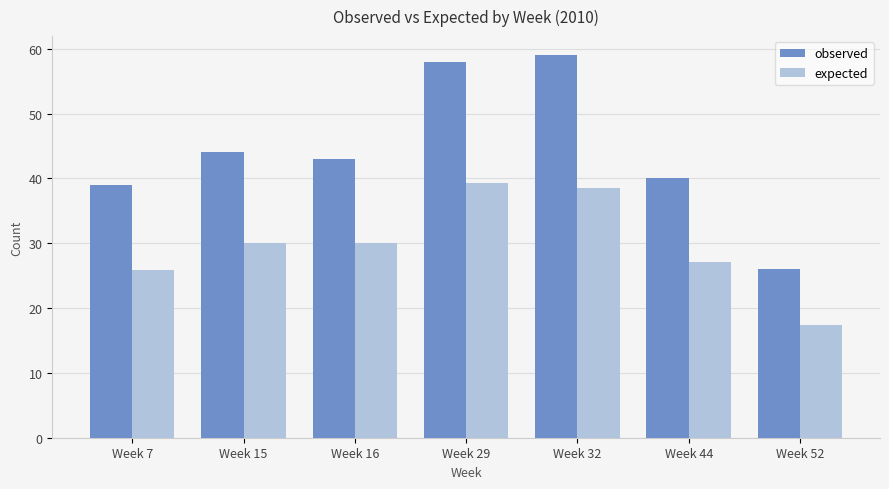

What is the total value across all series at Week 29?

97.4